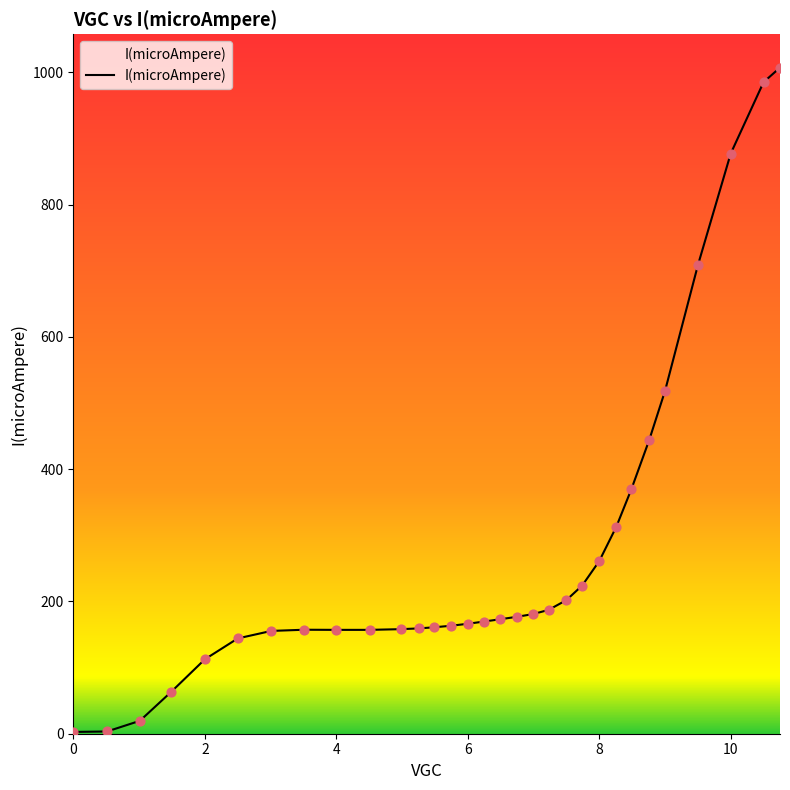

What is the greatest value displayed?

1007.0